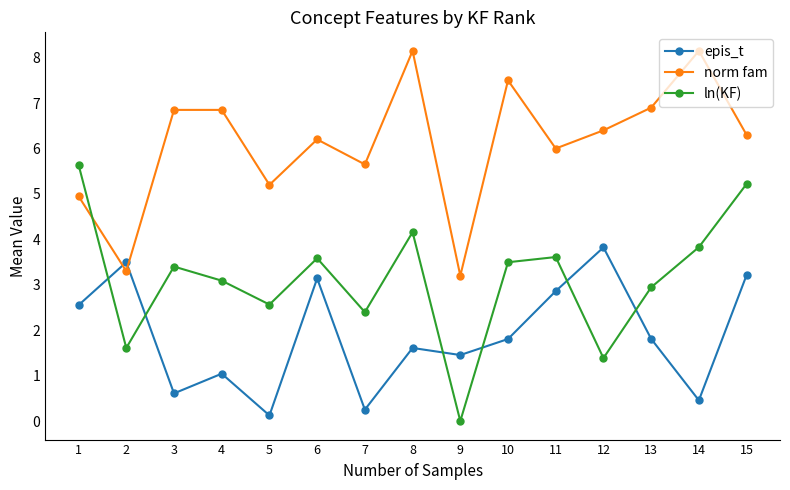

What is the value of the norm fam point at the 14th from the left?

8.2